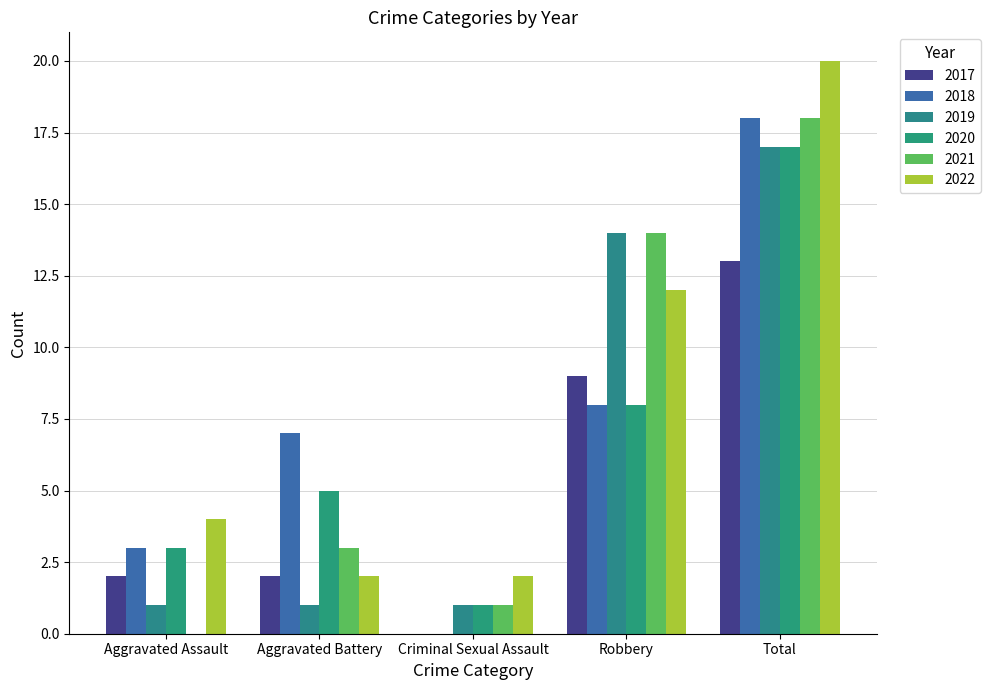

Count the number of categories in the chart.

5